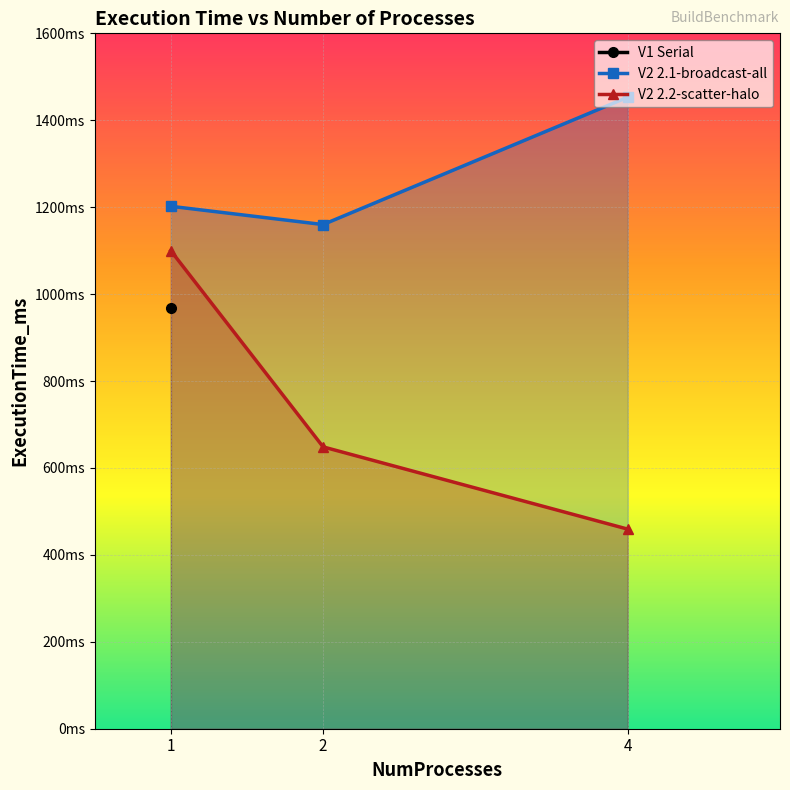

At which category is the sum across all series the highest?

1